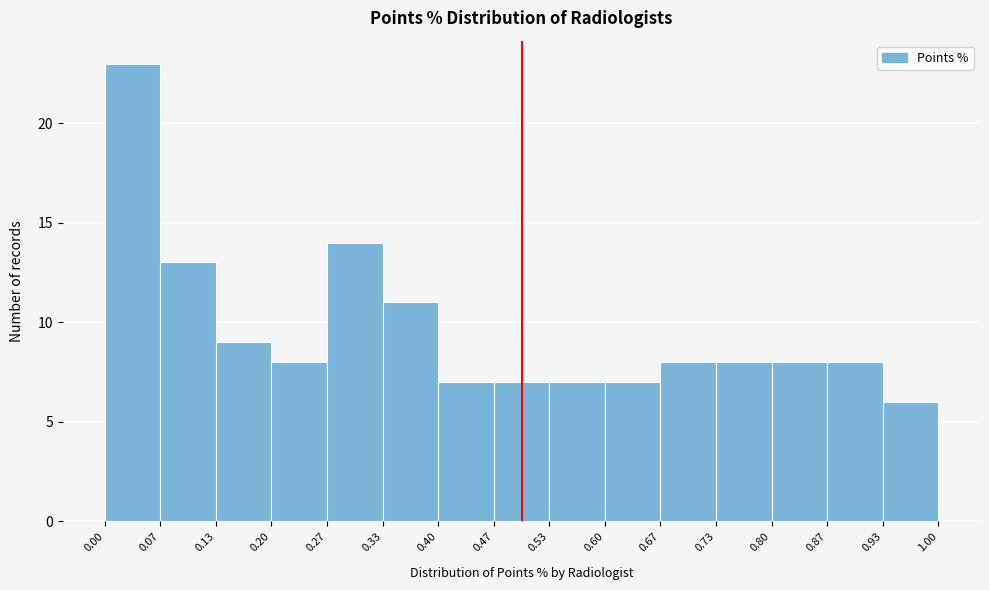

Reading left to right, list every bar in this chart as the range it spans on the x-axis followed by its height. The values are not printed on the chart, so give them approximately, as read against the axis.

0.00 to 0.07: 23
0.07 to 0.13: 13
0.13 to 0.20: 9
0.20 to 0.27: 8
0.27 to 0.33: 14
0.33 to 0.40: 11
0.40 to 0.47: 7
0.47 to 0.53: 7
0.53 to 0.60: 7
0.60 to 0.67: 7
0.67 to 0.73: 8
0.73 to 0.80: 8
0.80 to 0.87: 8
0.87 to 0.93: 8
0.93 to 1.00: 6